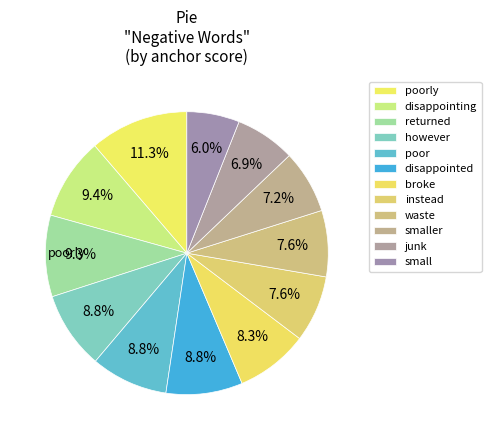

How many slices are in this pie chart?

12